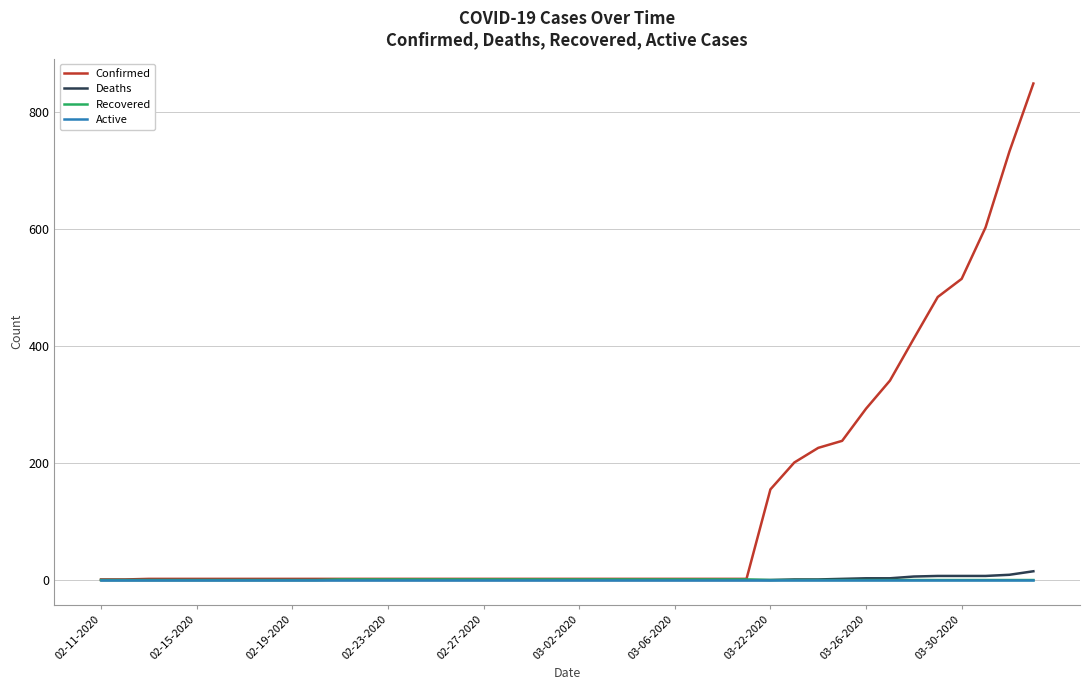

Which series has the widest spread of values?

Confirmed